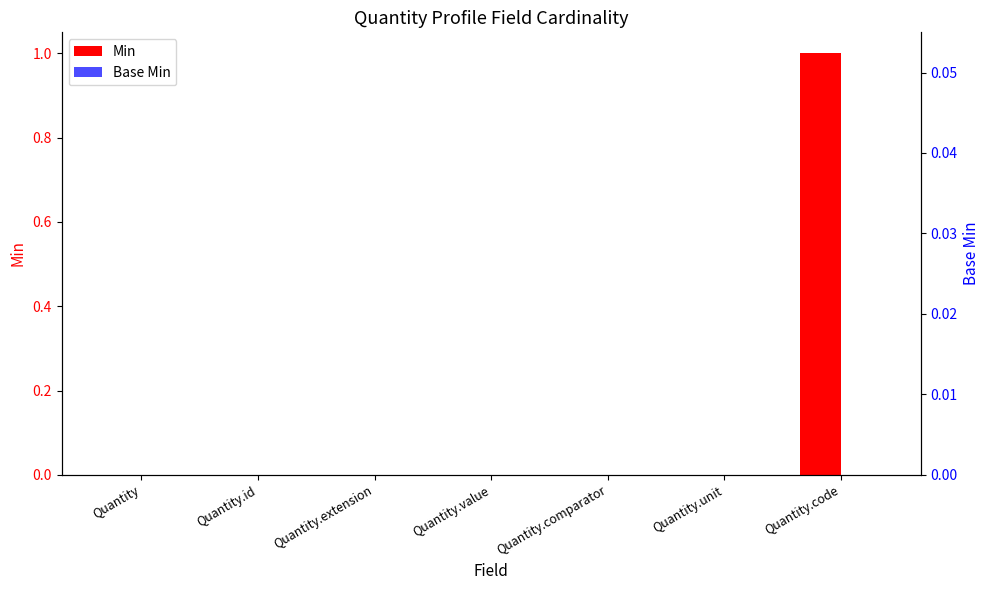

List the series in order of their overall mean, highest first.

Min, Base Min